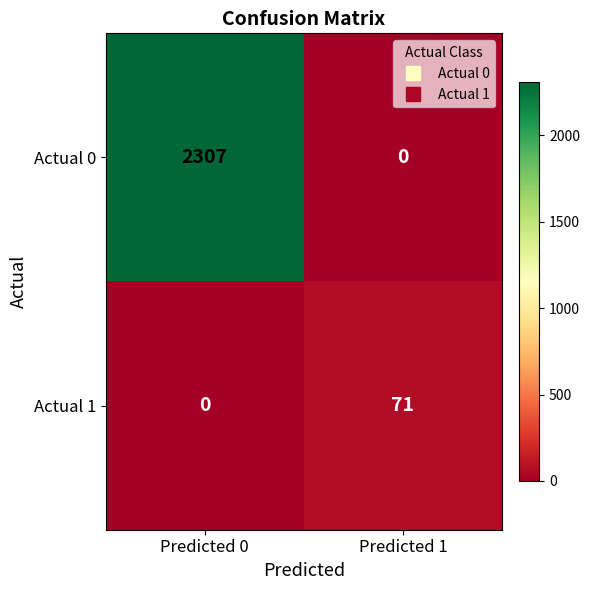

Reading right to left, list all the values displayed in this chart.

Actual 0: Predicted 1=0	Predicted 0=2307
Actual 1: Predicted 1=71	Predicted 0=0